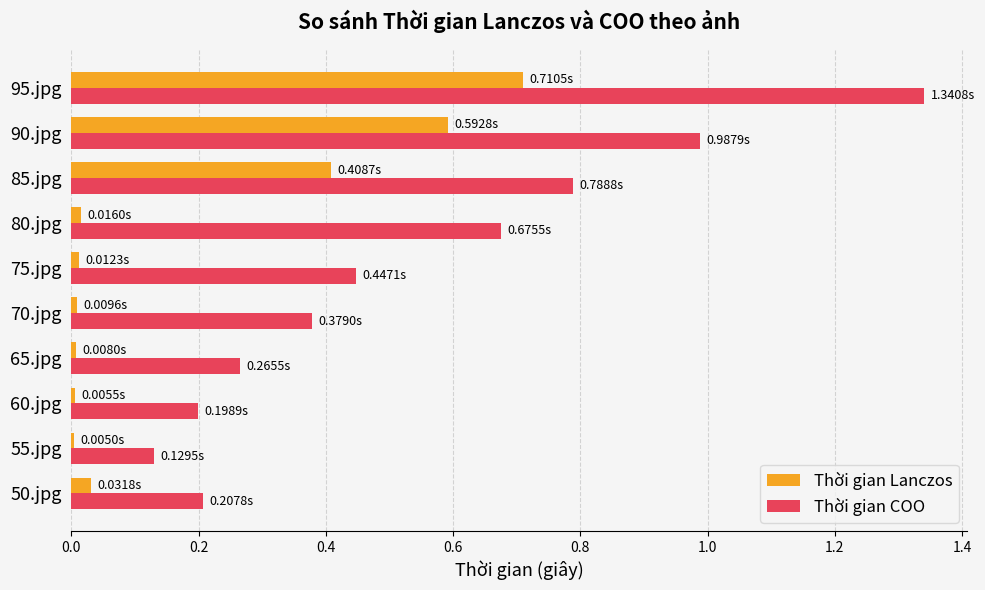

List the series in order of their overall mean, highest first.

Thời gian COO, Thời gian Lanczos